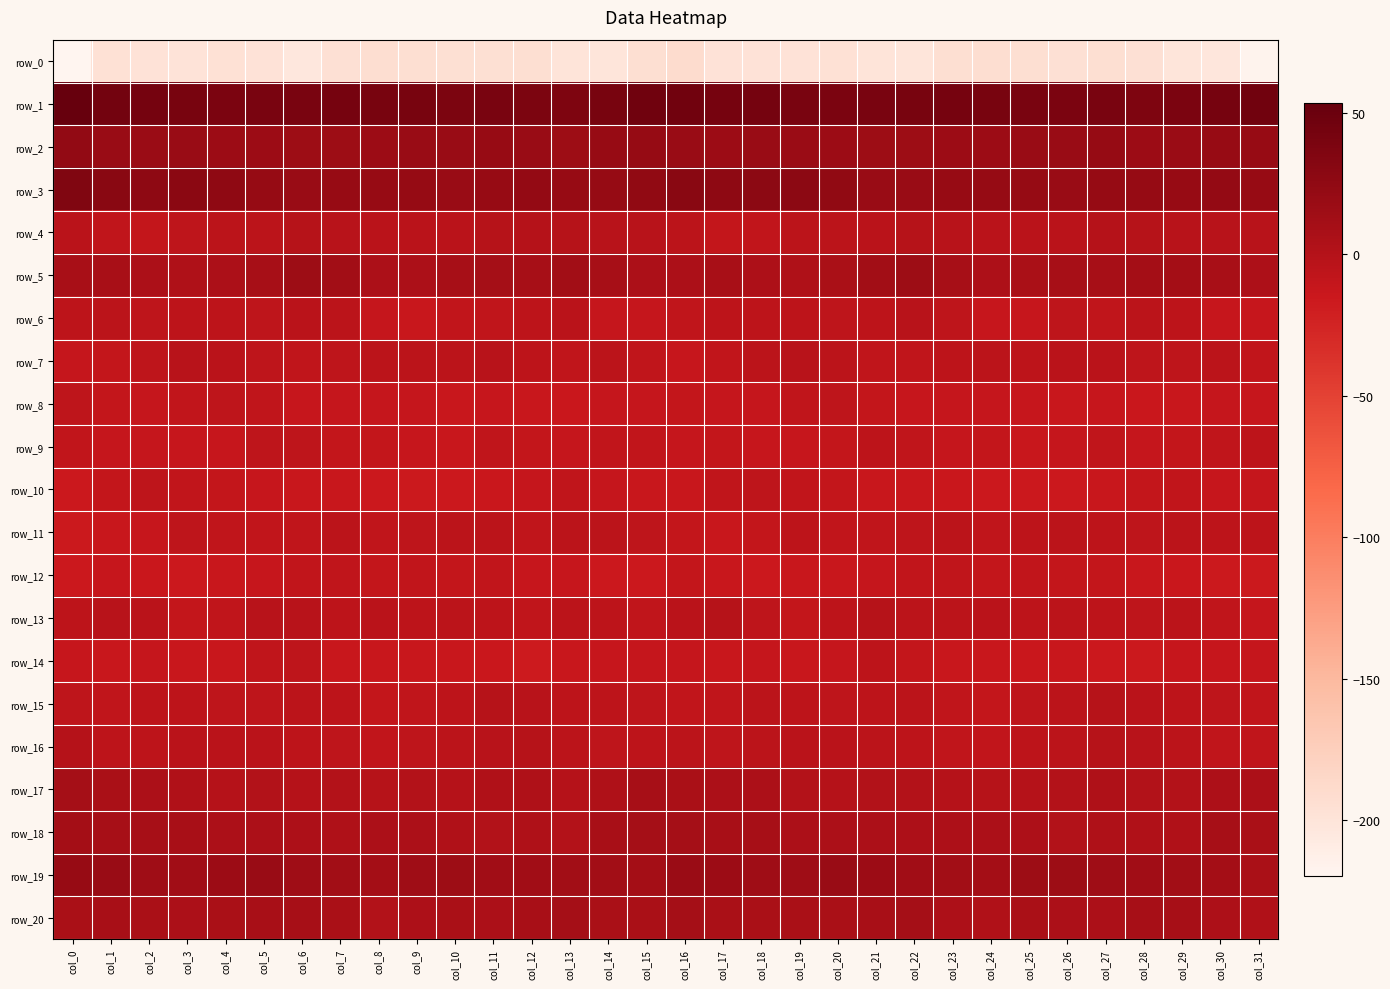

At col_27, list the series in order from largest to smallest.

row_1, row_3, row_2, row_19, row_5, row_20, row_17, row_18, row_4, row_15, row_16, row_7, row_11, row_13, row_6, row_9, row_12, row_8, row_10, row_14, row_0